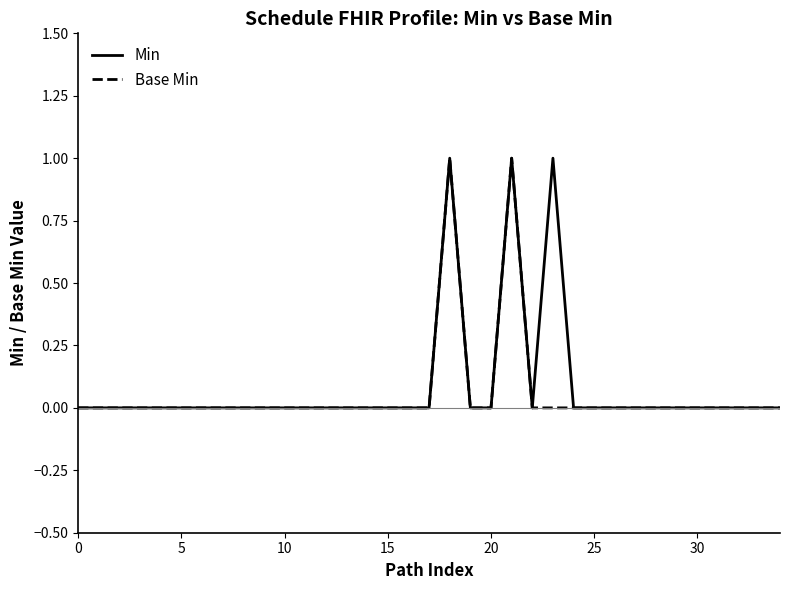

Count the Min values in the range 0 to 1.

35